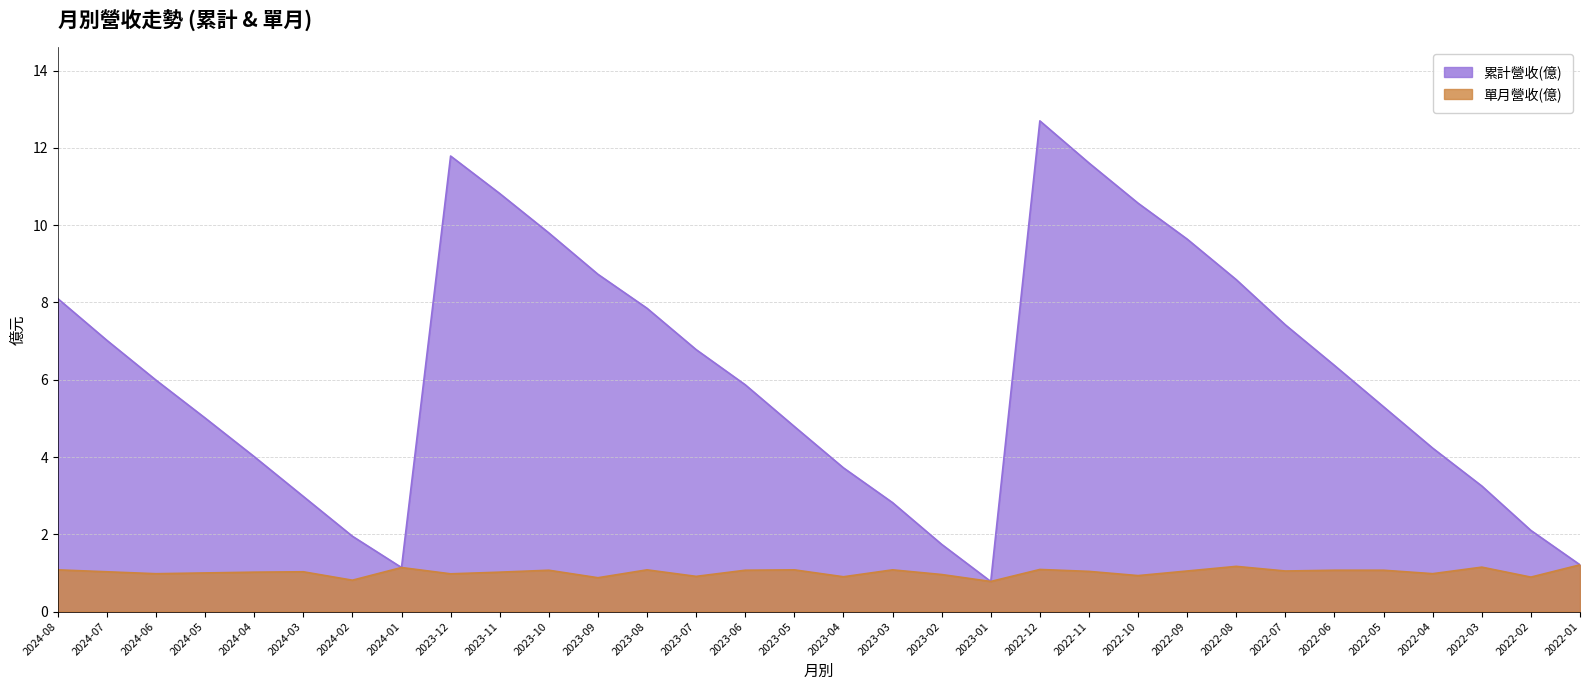

At how many categories does at least one series exceed 5?

19